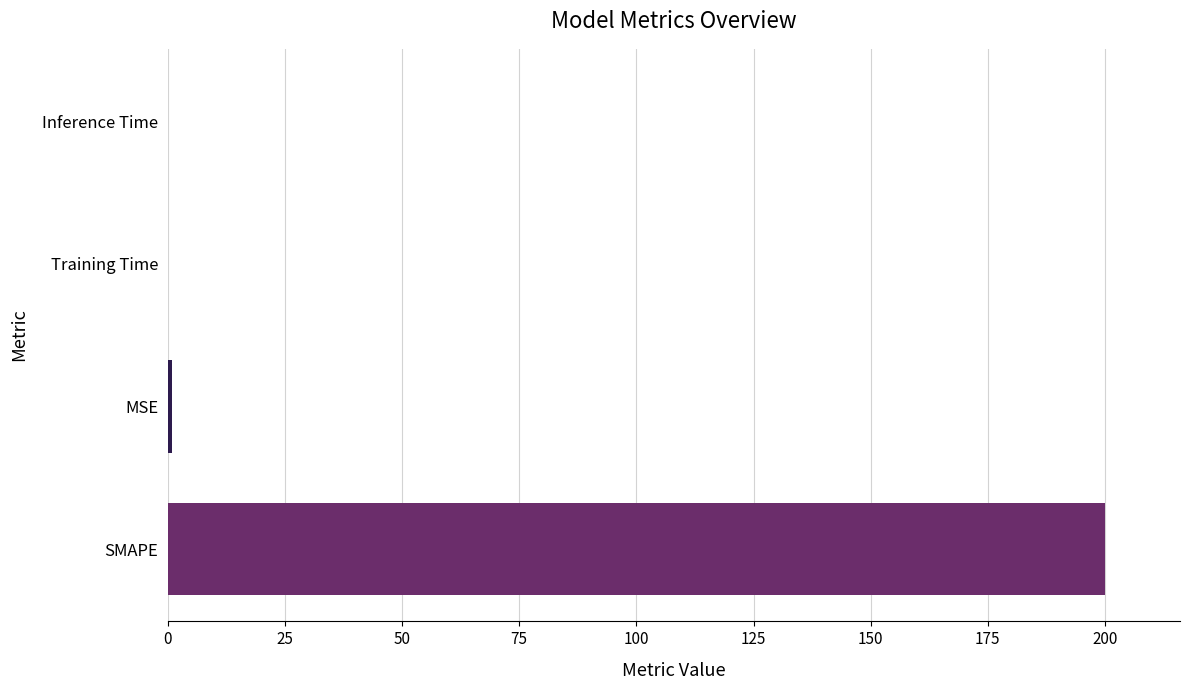

How many distinct data groups are displayed?

1